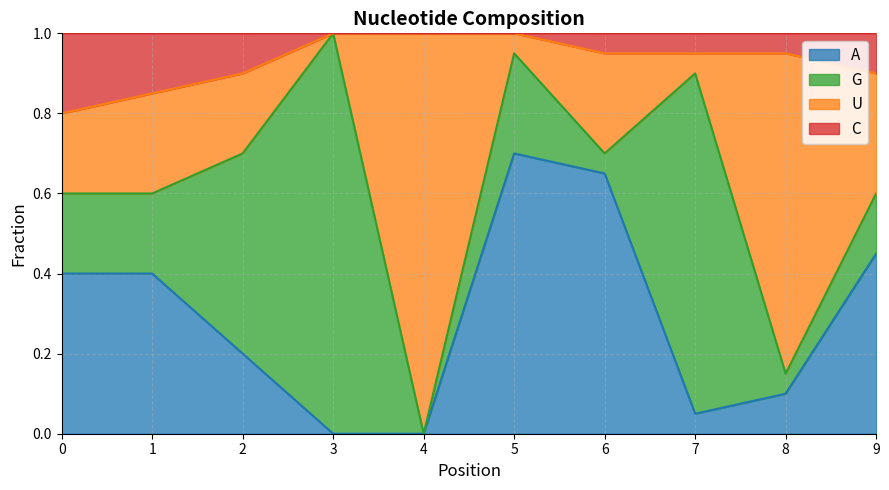

True or false: C and A cross at least once.

False